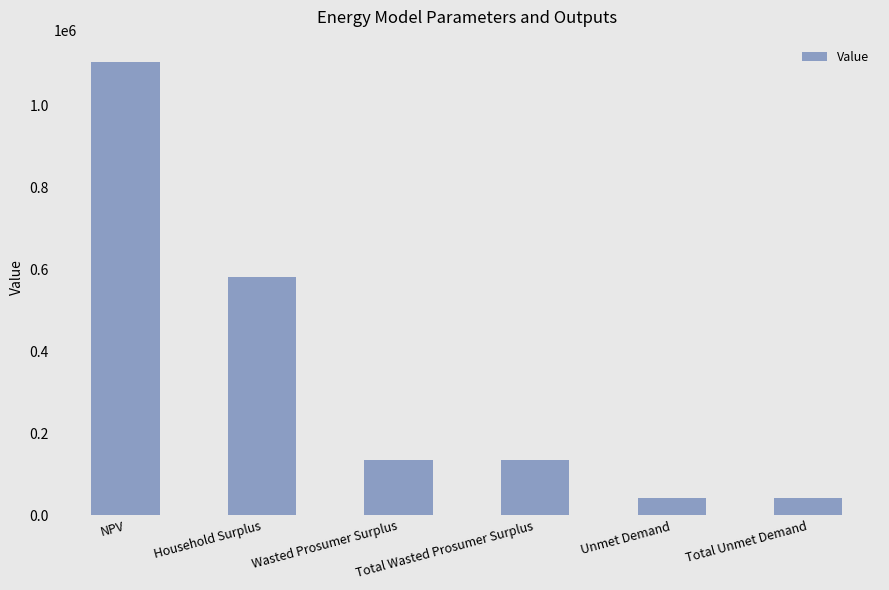

What is the change in value from NPV to Wasted Prosumer Surplus?

-970439.7